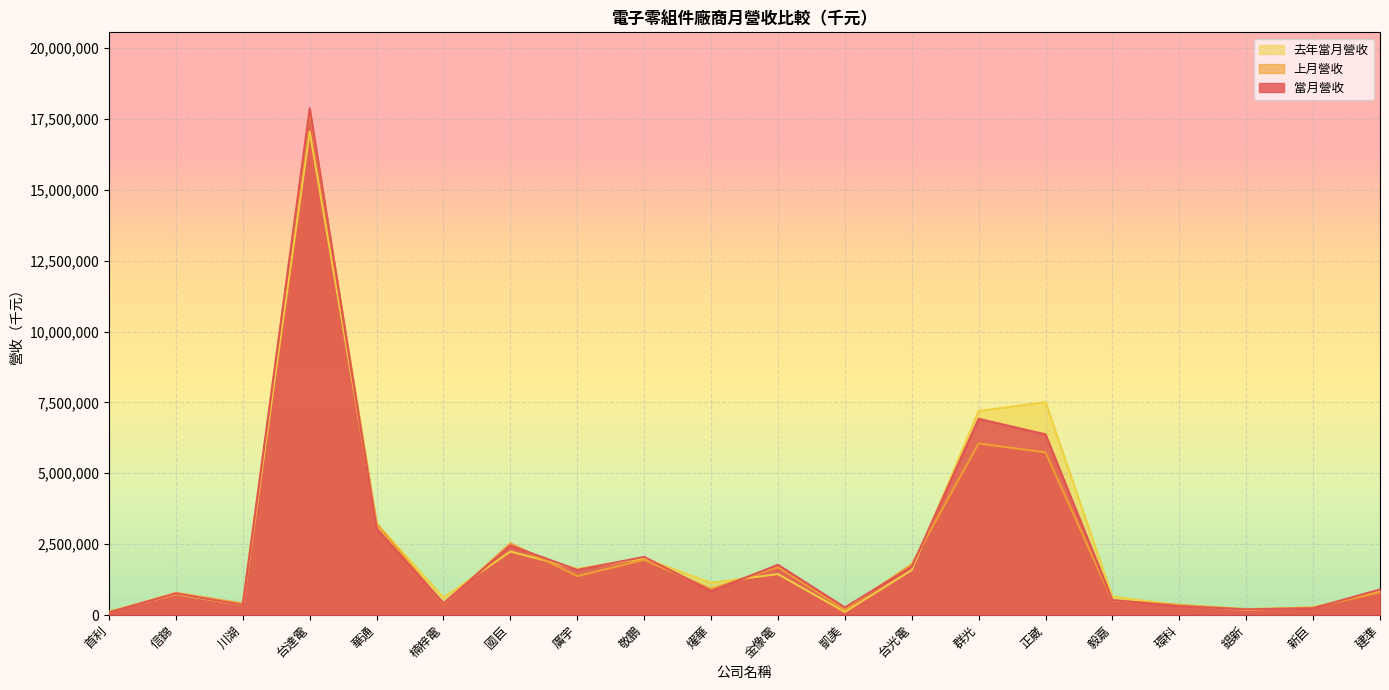

How many lines are shown in the chart?

3